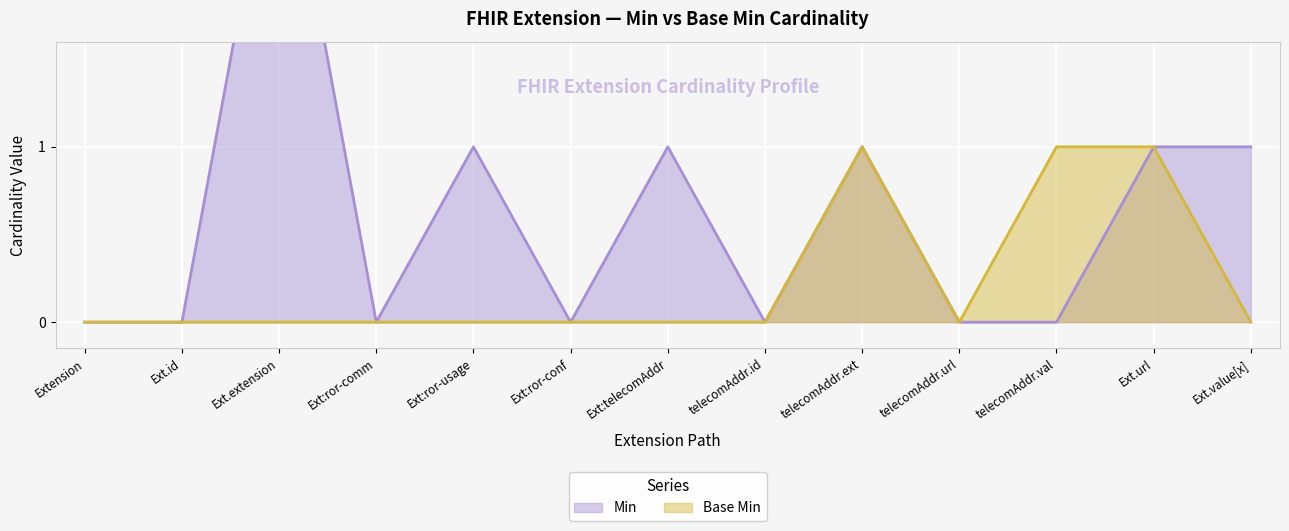

True or false: Base Min and Min cross at least once.

False